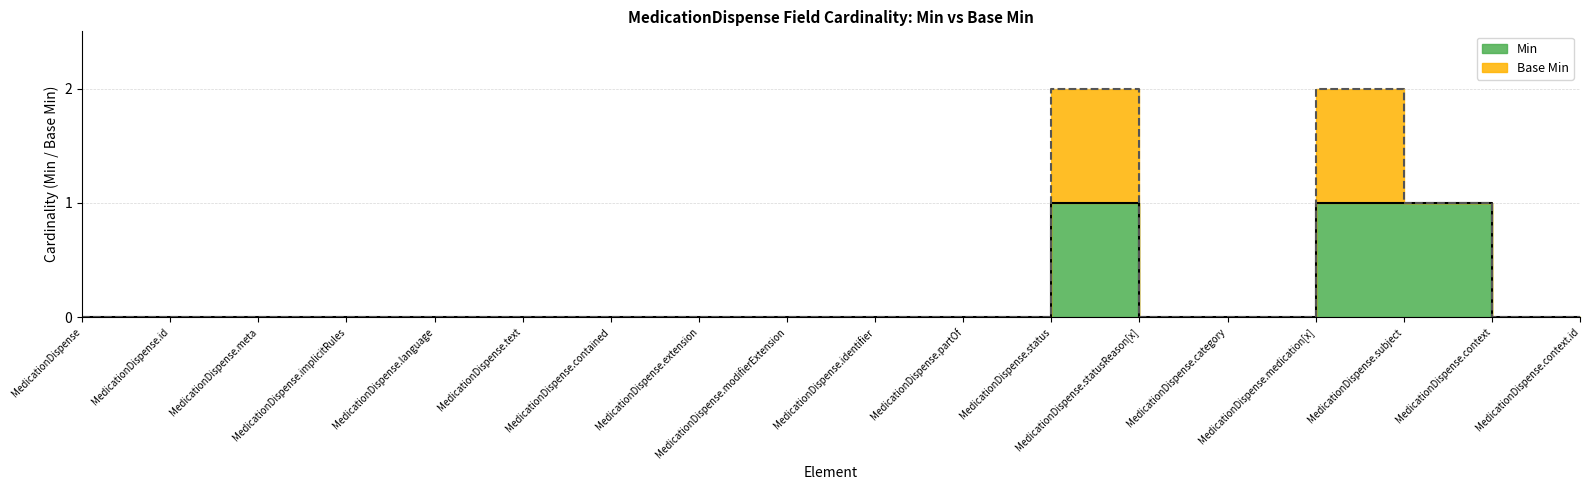

List the labels in order of value, smallest first.

MedicationDispense, MedicationDispense.id, MedicationDispense.meta, MedicationDispense.implicitRules, MedicationDispense.language, MedicationDispense.text, MedicationDispense.contained, MedicationDispense.extension, MedicationDispense.modifierExtension, MedicationDispense.identifier, MedicationDispense.partOf, MedicationDispense.statusReason[x], MedicationDispense.category, MedicationDispense.context, MedicationDispense.context.id, MedicationDispense.status, MedicationDispense.medication[x], MedicationDispense.subject